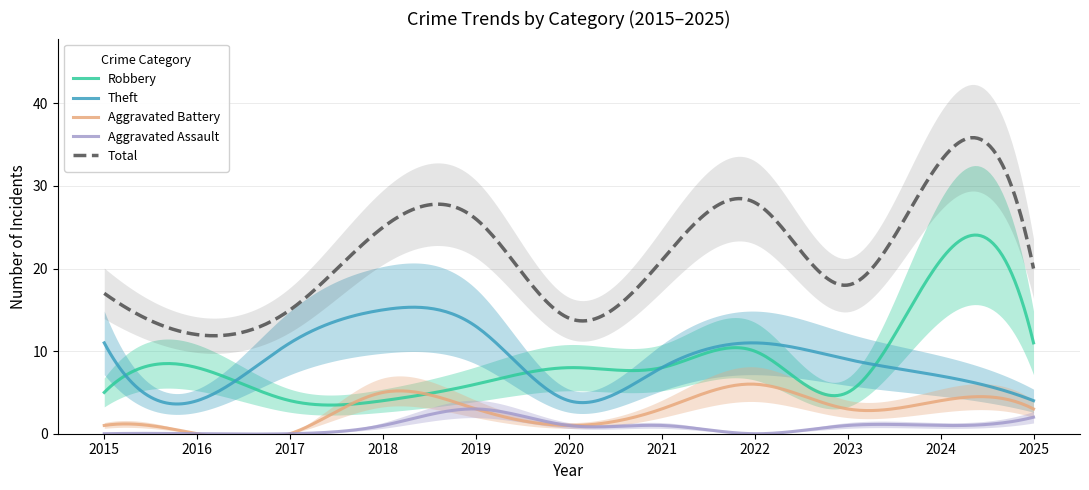

At which category is the sum across all series the highest?

2024